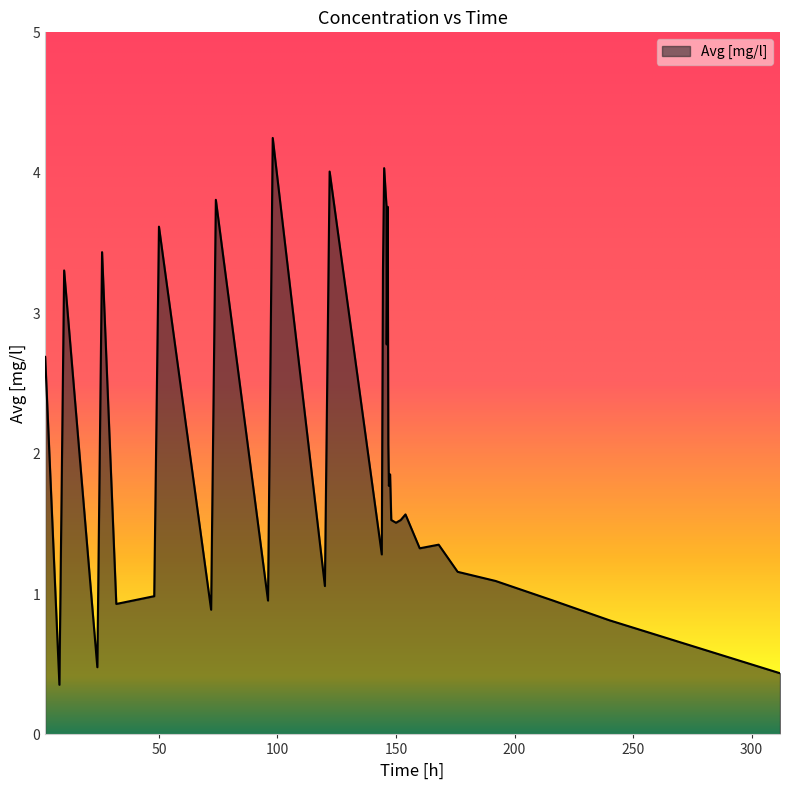

What is the maximum value shown in the chart?

4.2